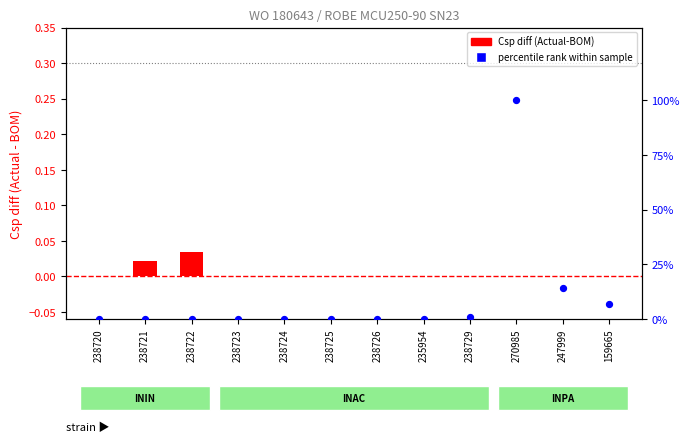

Which series reaches the maximum Y coordinate?

percentile rank within sample